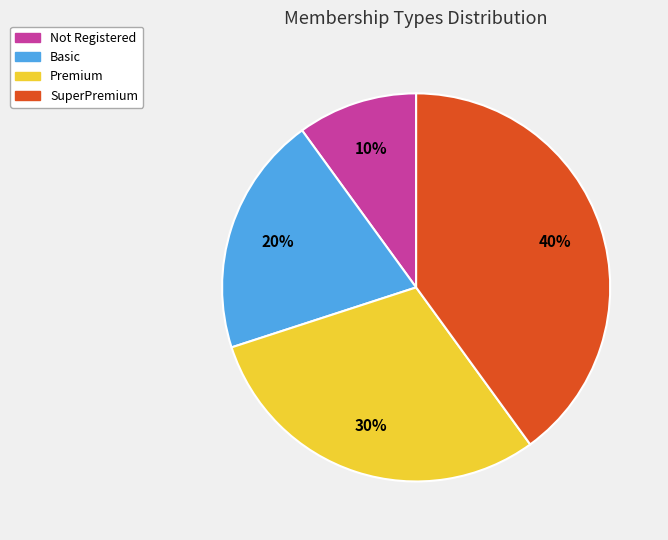

How many slices are in this pie chart?

4